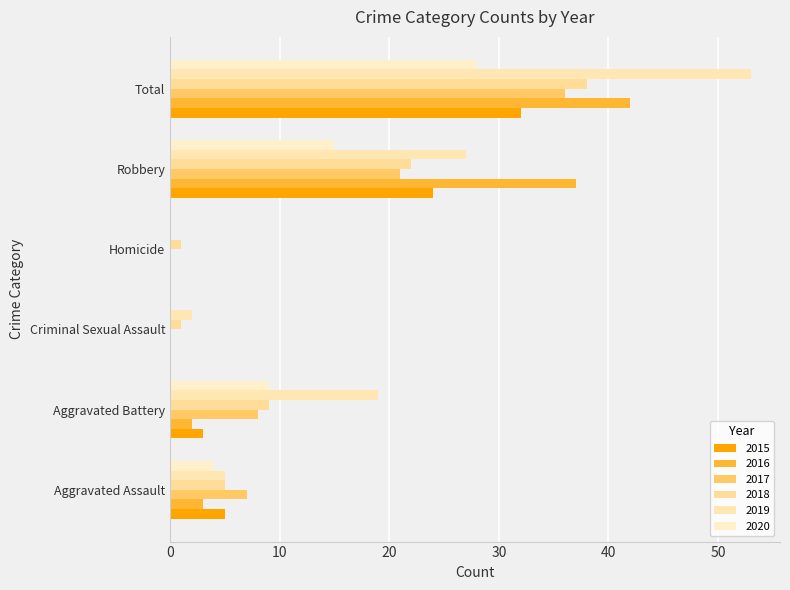

What is the total value across all series at Total?

229